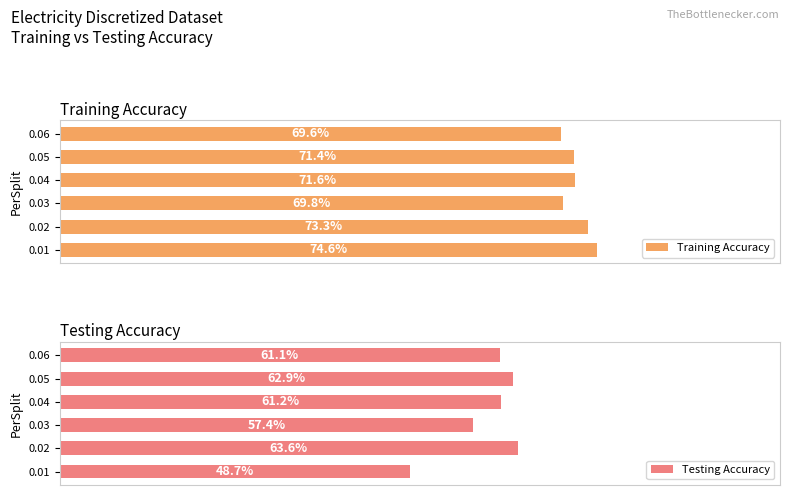

How many groups of bars are there?

6